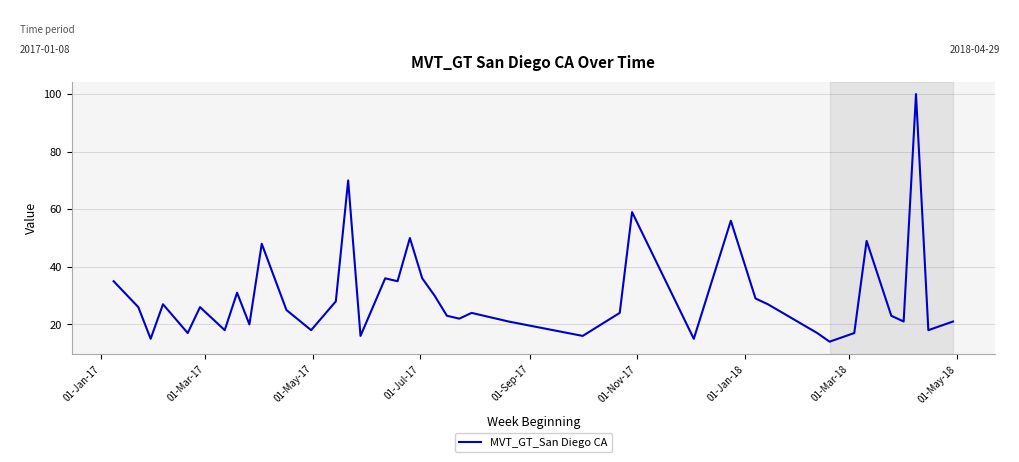

How many interior local valleys (lower than both neighbors) does the data have?

13